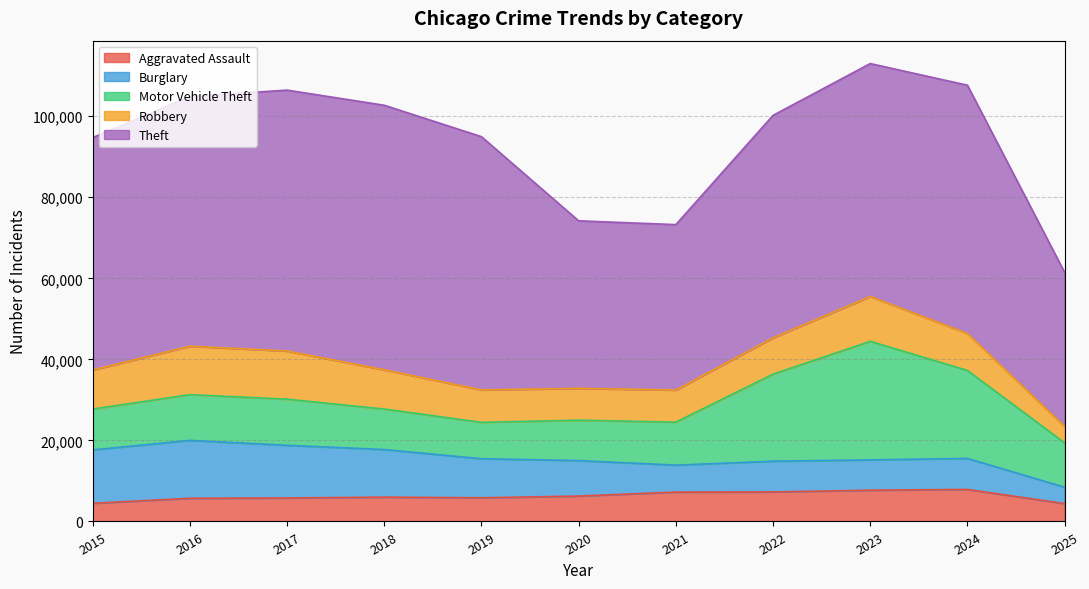

Which series has the widest spread of values?

Theft